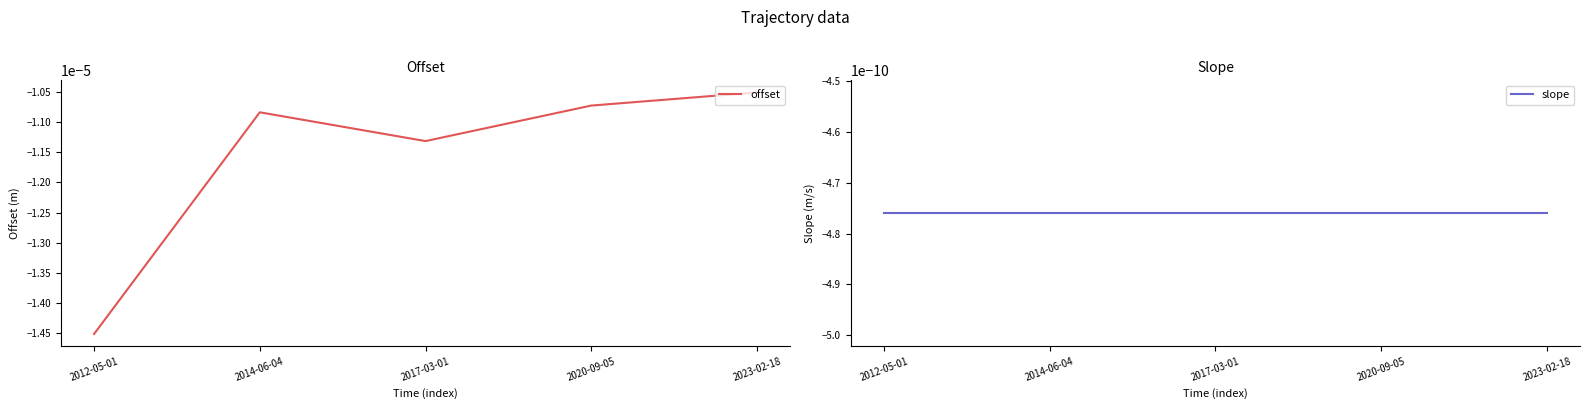

Which category has the lowest value in the offset series?

2012-05-01